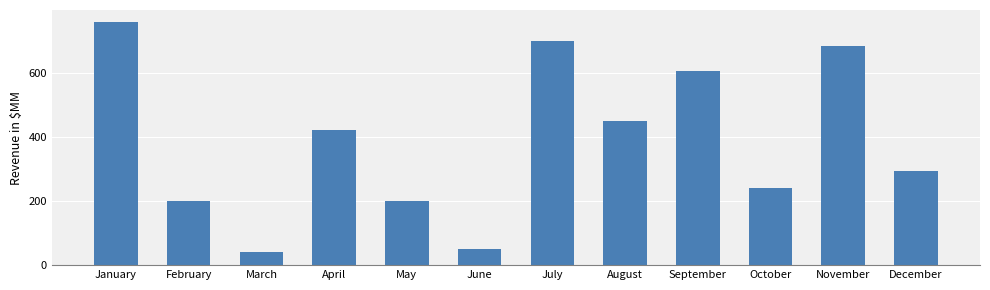

Does the chart contain stacked bars?

No